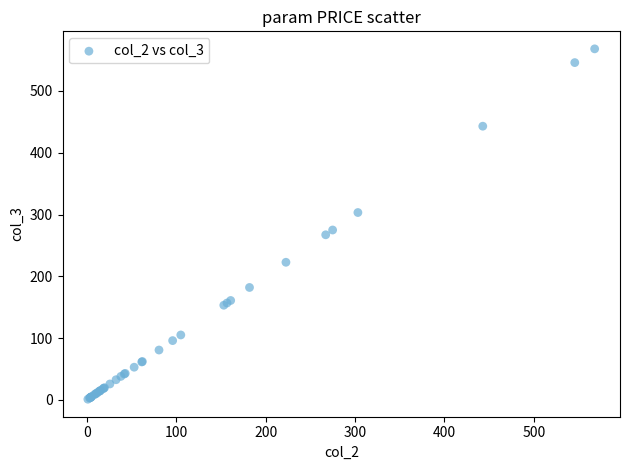

What Y value in the scatter plot is closest to 284?

274.9